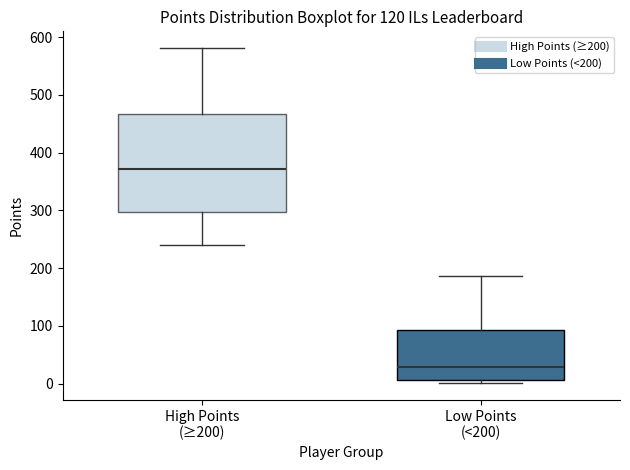

Where does the upper whisker of the box for Low Points (<200) end on the y-axis? The values are not printed on the chart, so give them approximately, as read against the axis.

190